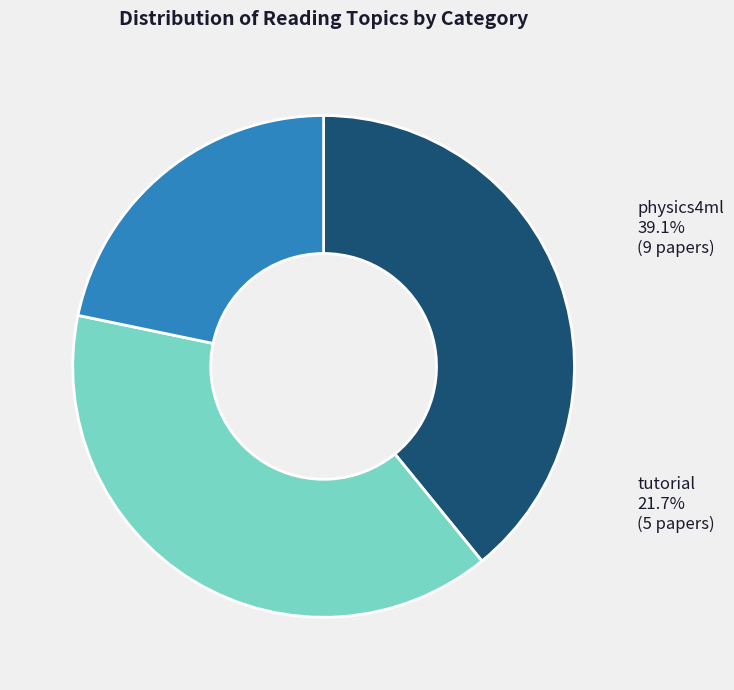

To the nearest percent, what percentage of the pie is tutorial?

22%